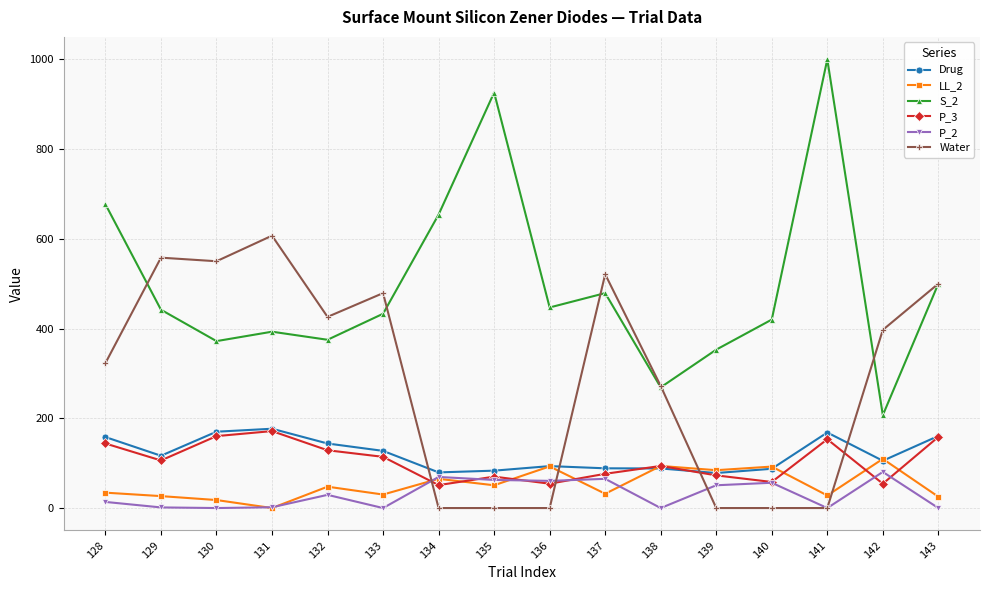

What is the sum of all Drug values?

1925.7